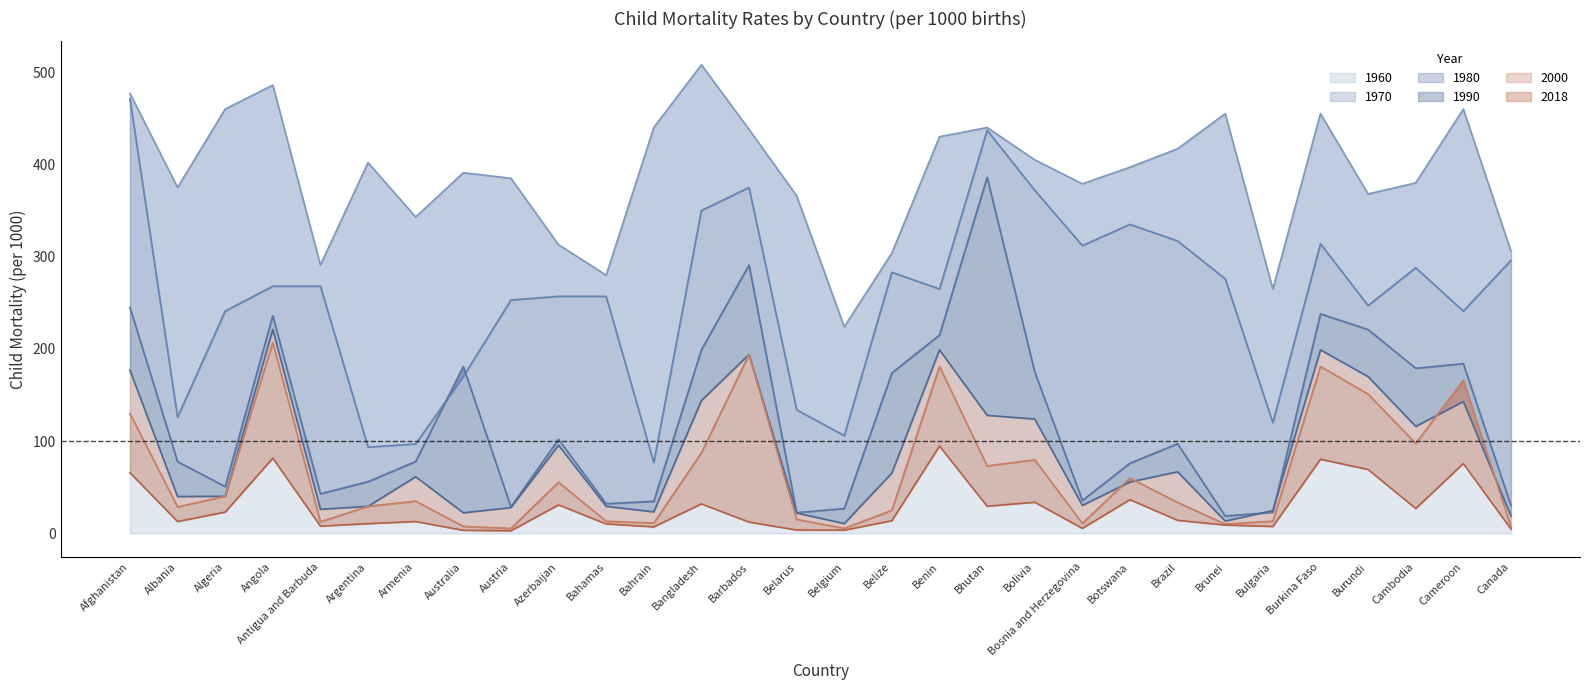

Where is 2000 nearest to the value 106?

Cambodia